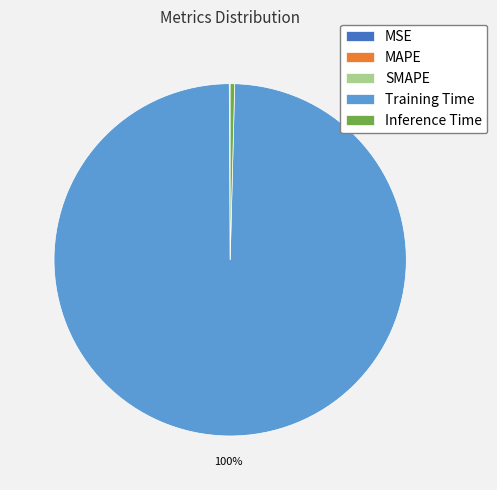

To the nearest percent, what is the average slice percentage?

20%